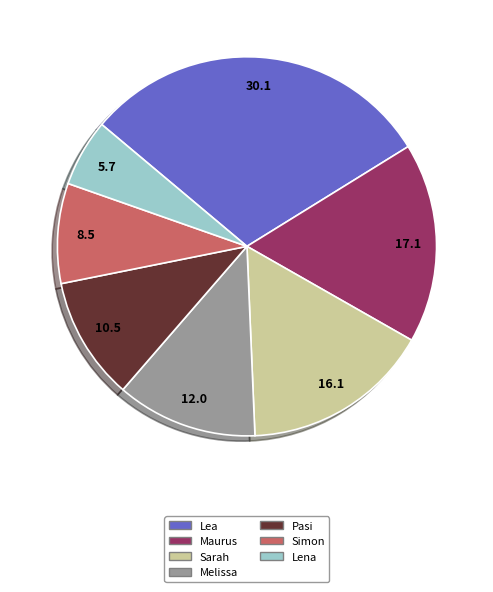

Approximately how many times larger is the value at Melissa compared to Lena?

2.1